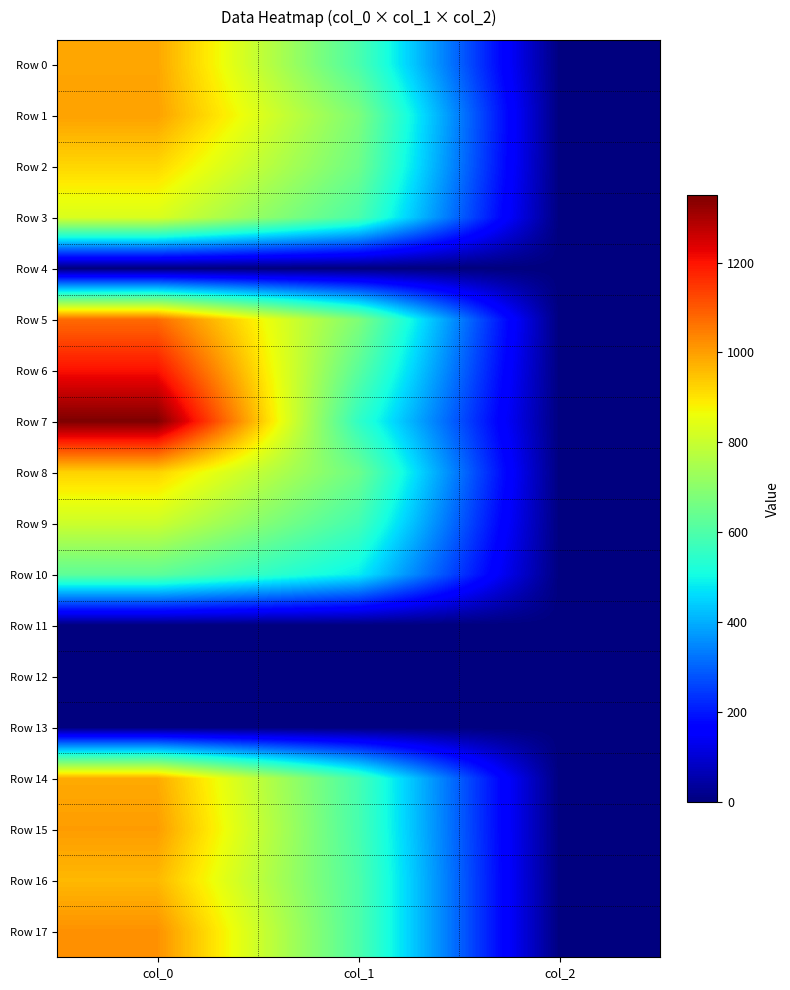

What is the spread (max minus min) of values at col_2?

2.0